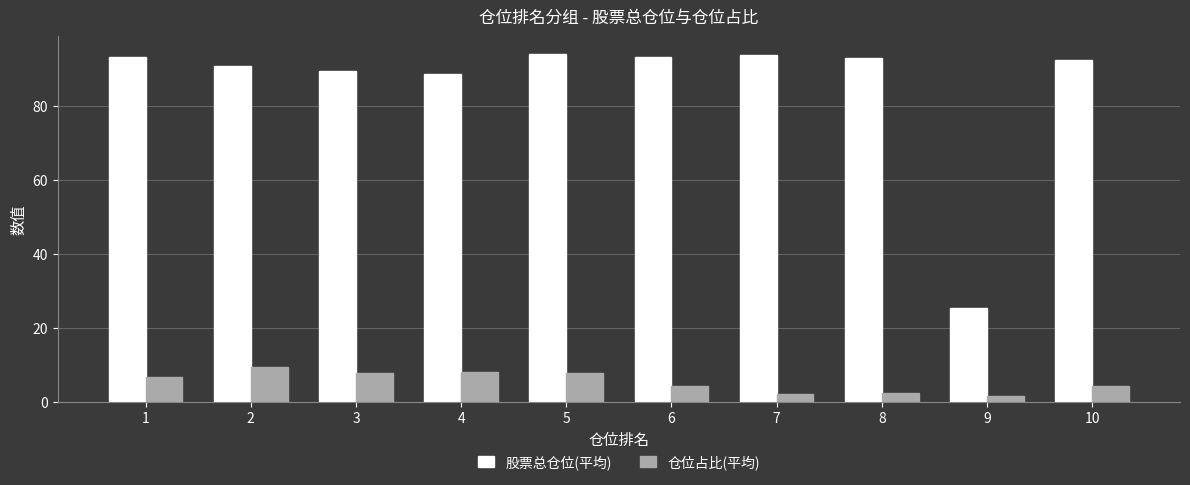

Is the value of 仓位占比(平均) at 7 greater than the value of 股票总仓位(平均) at 4?

No